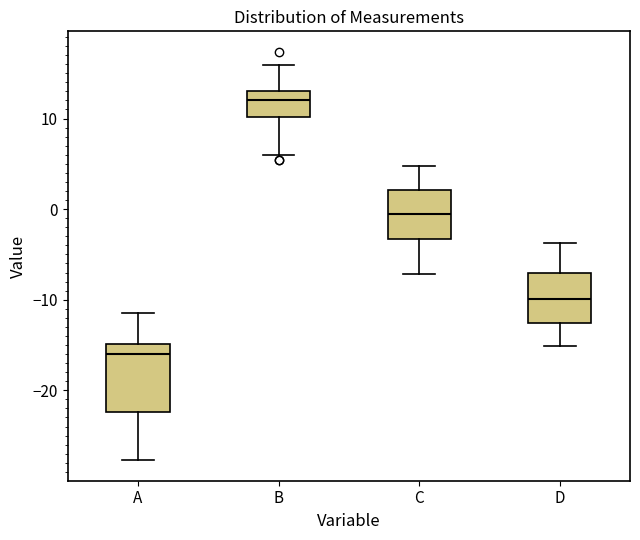

Reading left to right, read every box against the y-axis: the position of its median line, the range the box covers, and the ends of its whiskers. The values are not printed on the chart, so give them approximately, as read against the axis.

A: median -16, box -22 to -15, whiskers -28 to -11
B: median 12, box 10 to 13, whiskers 6 to 16
C: median -1, box -3 to 2, whiskers -7 to 5
D: median -10, box -13 to -7, whiskers -15 to -4